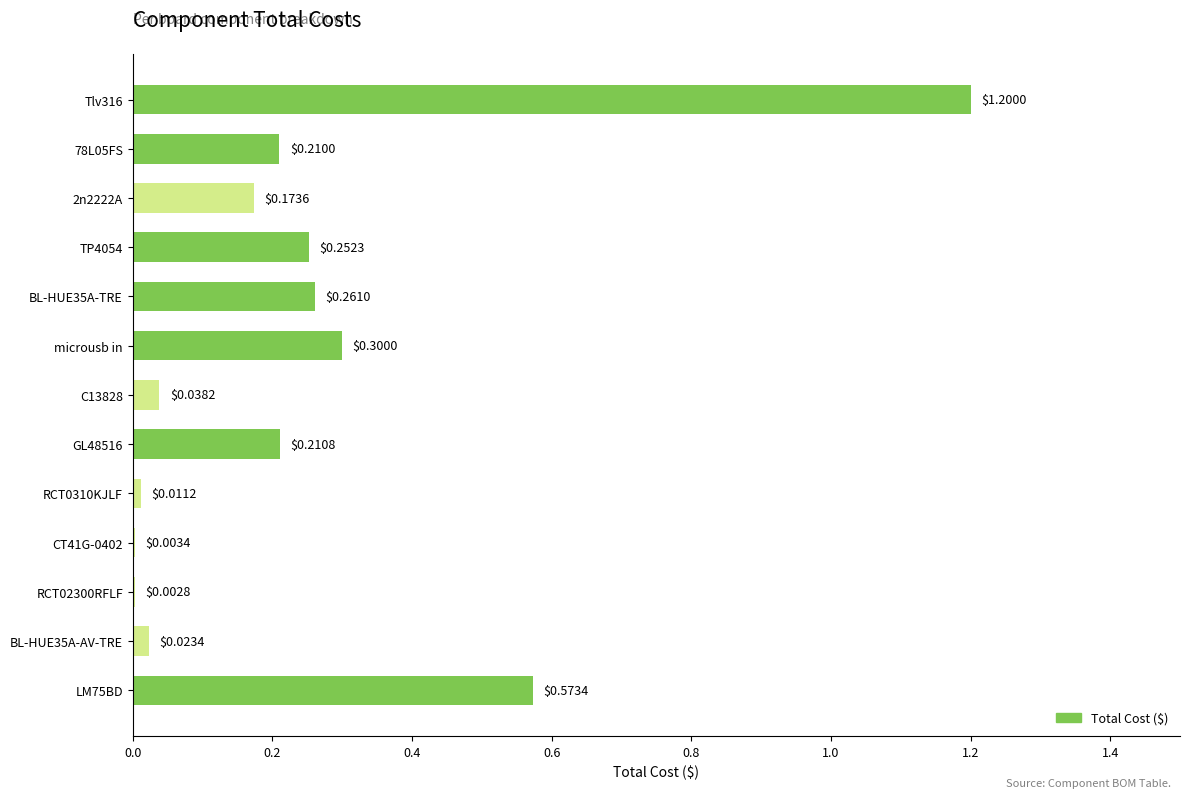

Are the bars horizontal?

Yes